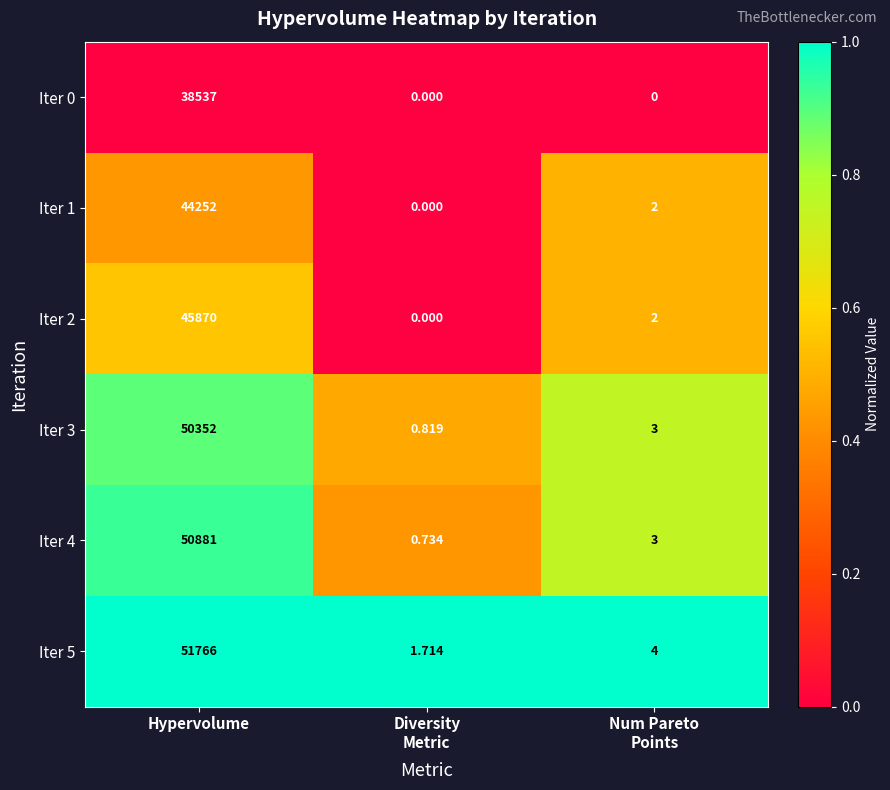

At how many categories does at least one series exceed 0?

3